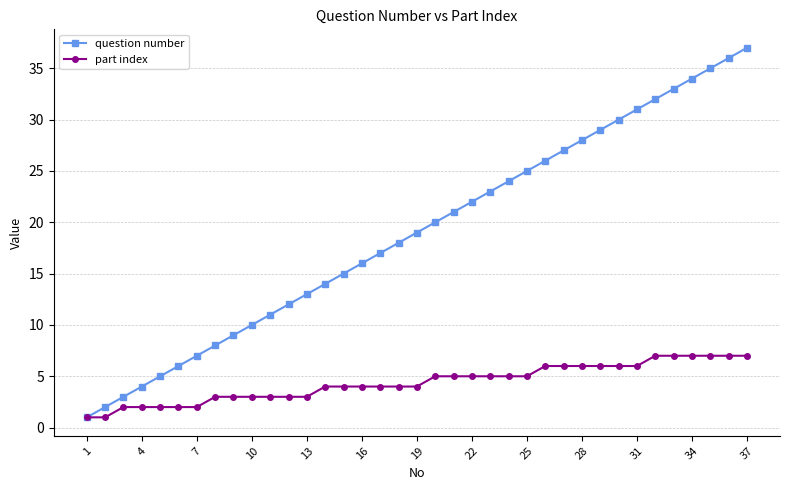

Which series has the widest spread of values?

question number